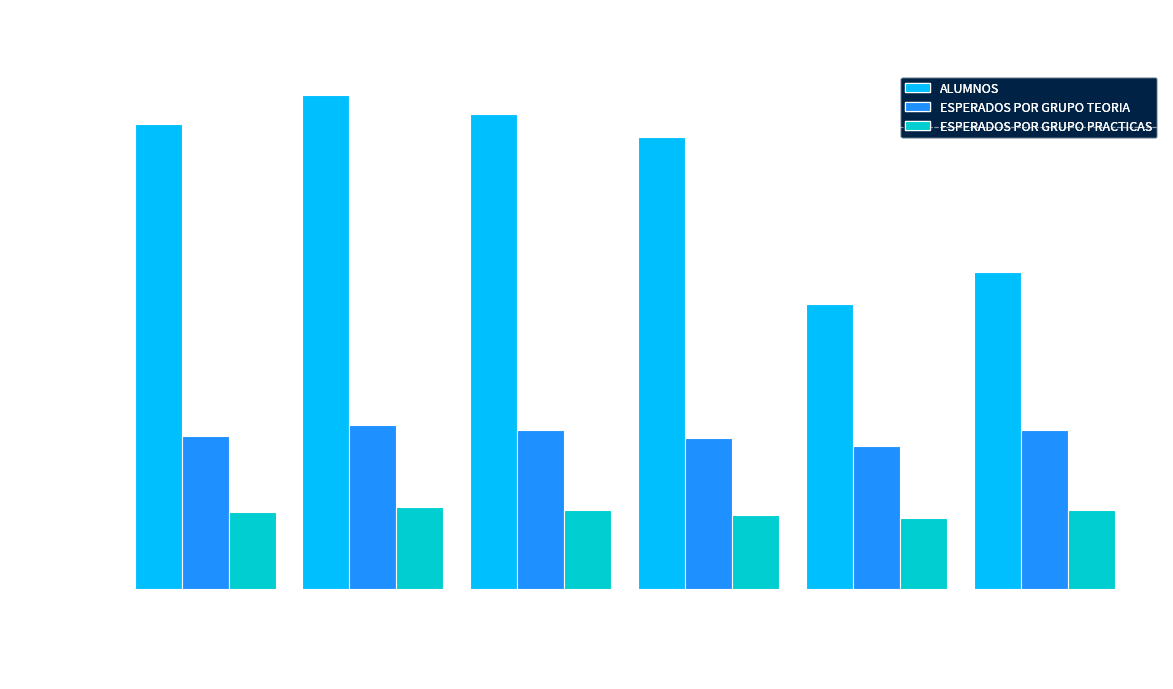

What is the label of the 2nd bar from the right?

PROGRAMACIÓN CONCURRENTE